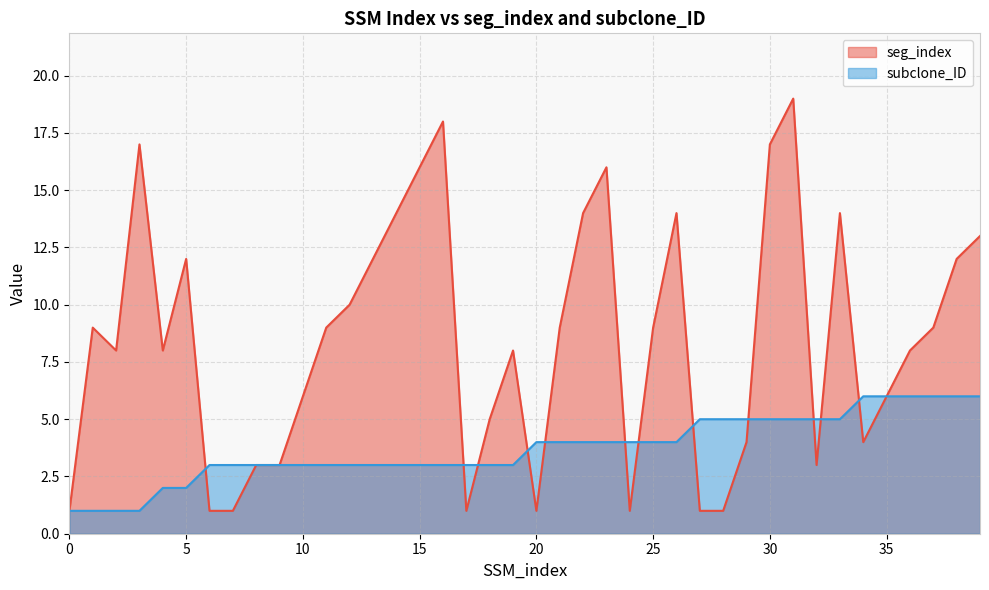

Between 9 and 37, which is larger?

37